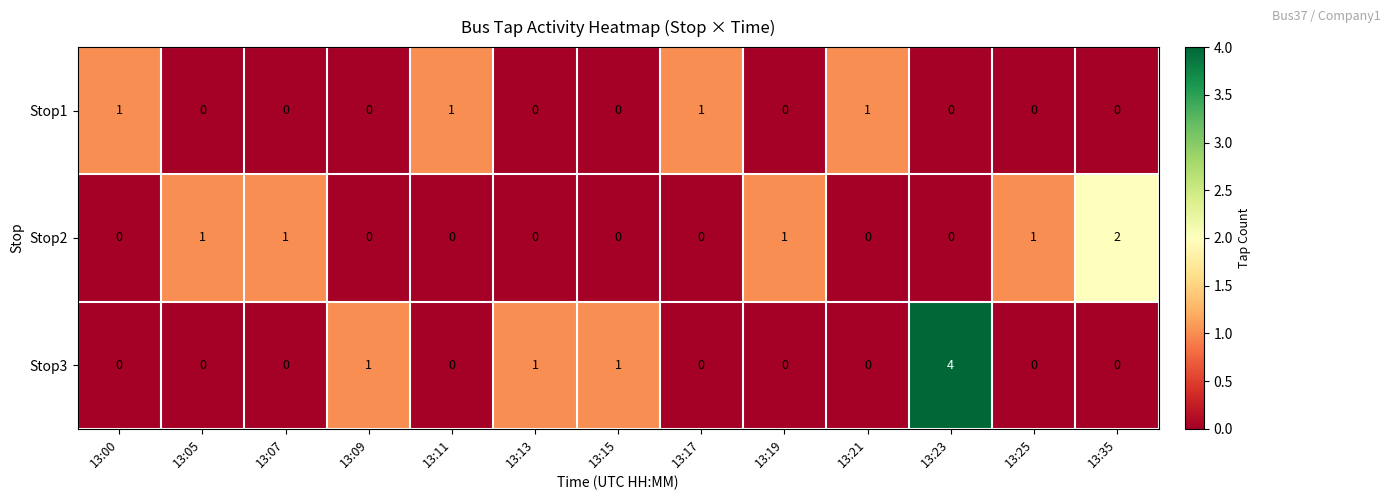

What is the difference between the maximum and second lowest values in the Stop3 series?

4